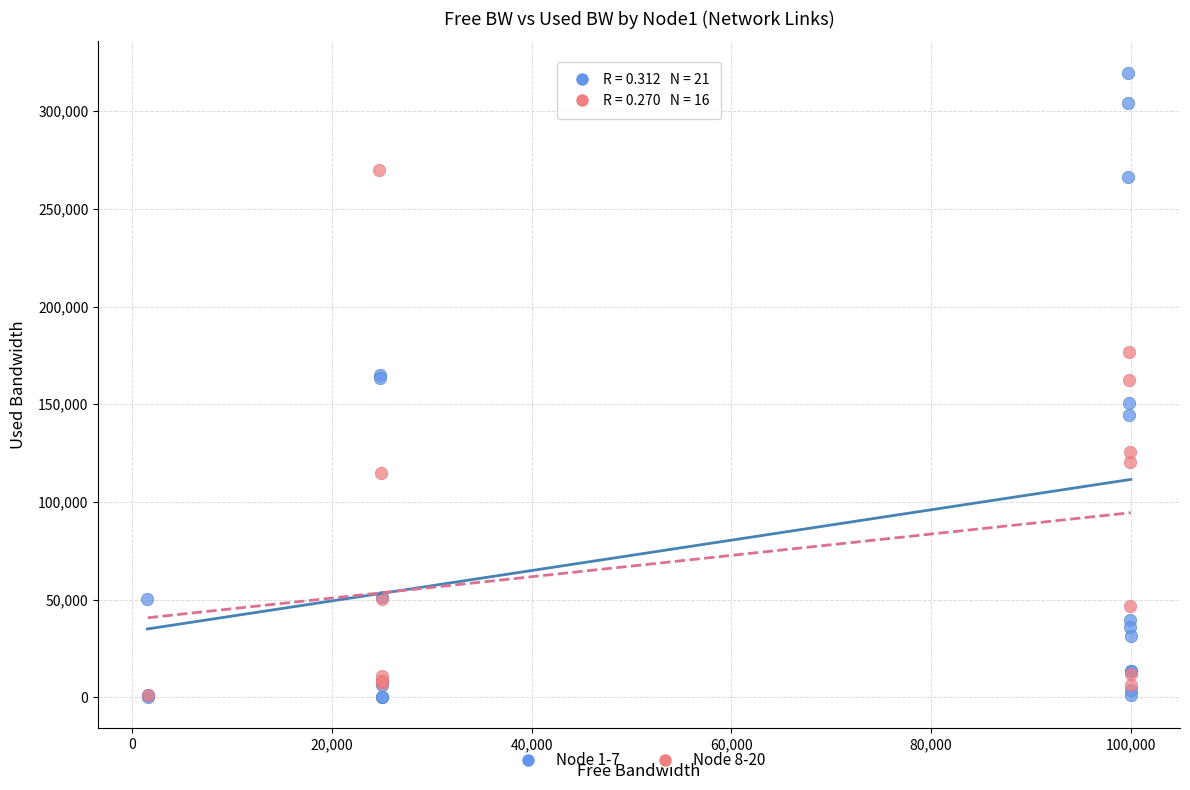

Which series has the largest Y range (max minus min)?

Node 1-7